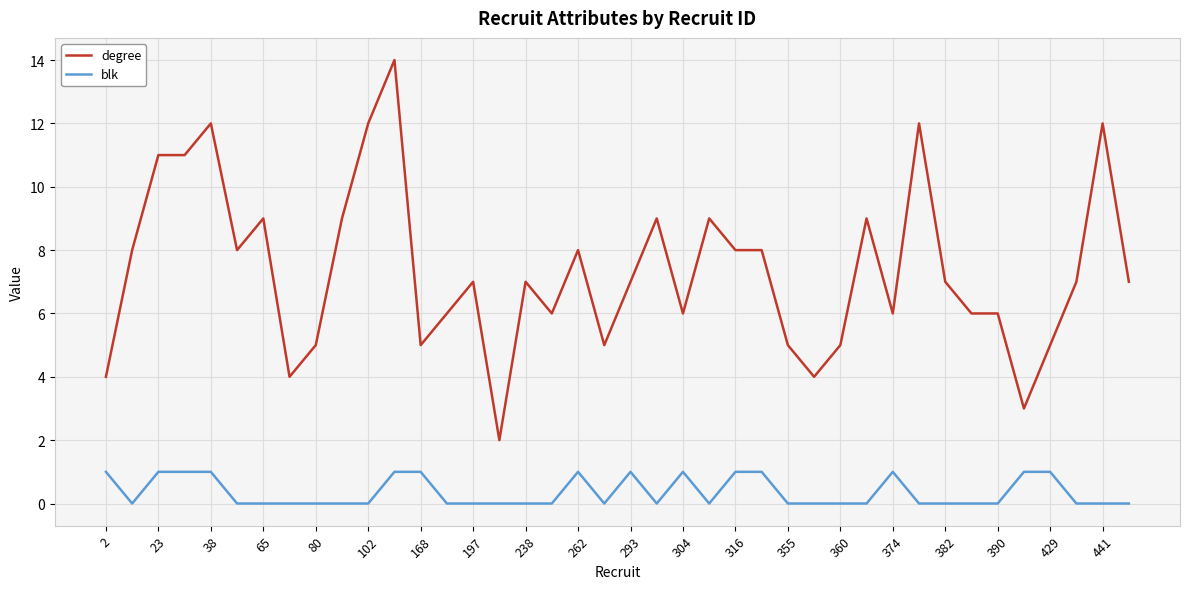

How many lines are shown in the chart?

2